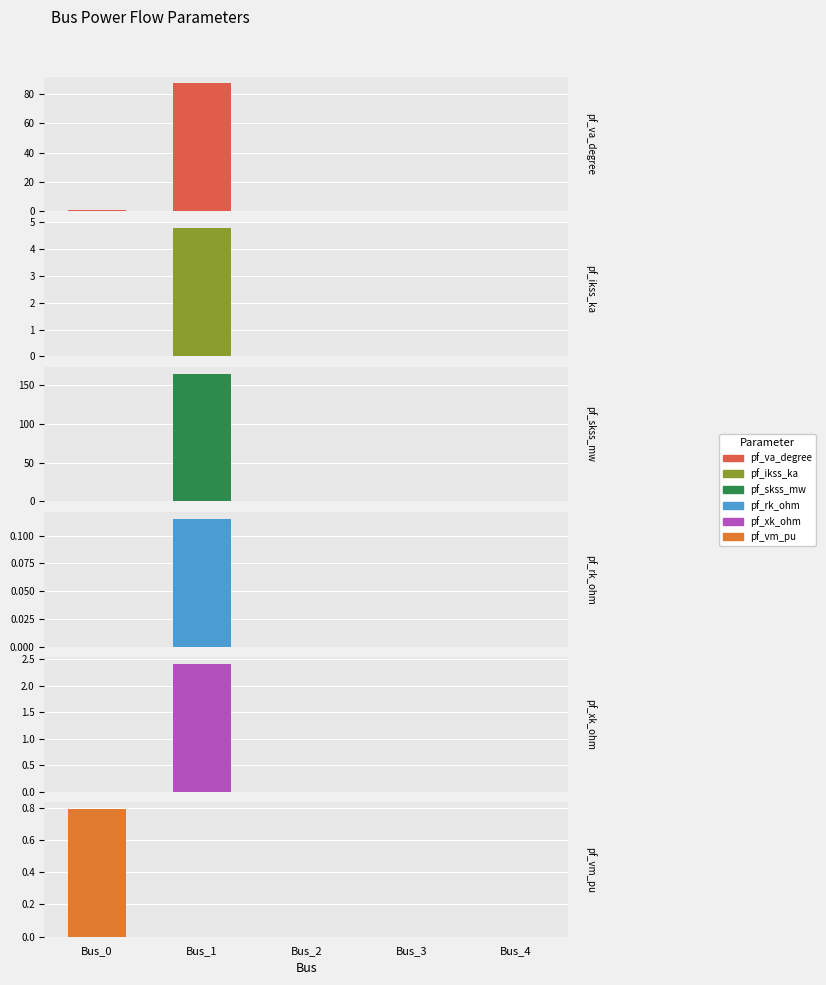

At how many categories does at least one series exceed 62?

1